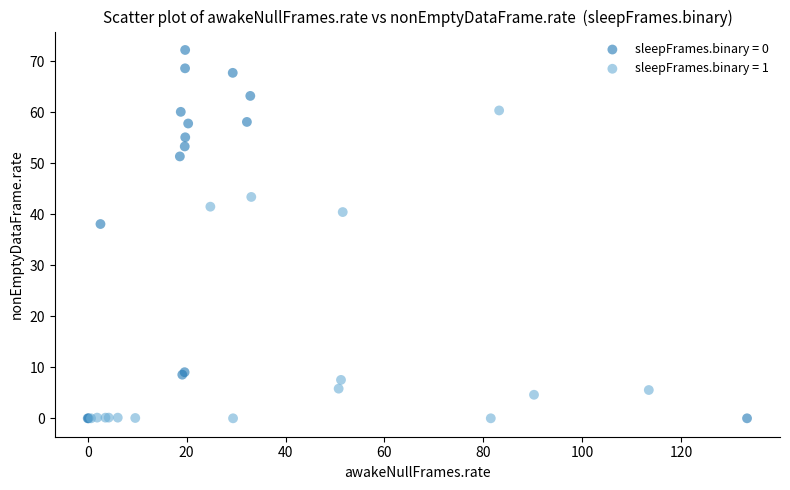

Which series contains the highest Y value?

sleepFrames.binary = 0